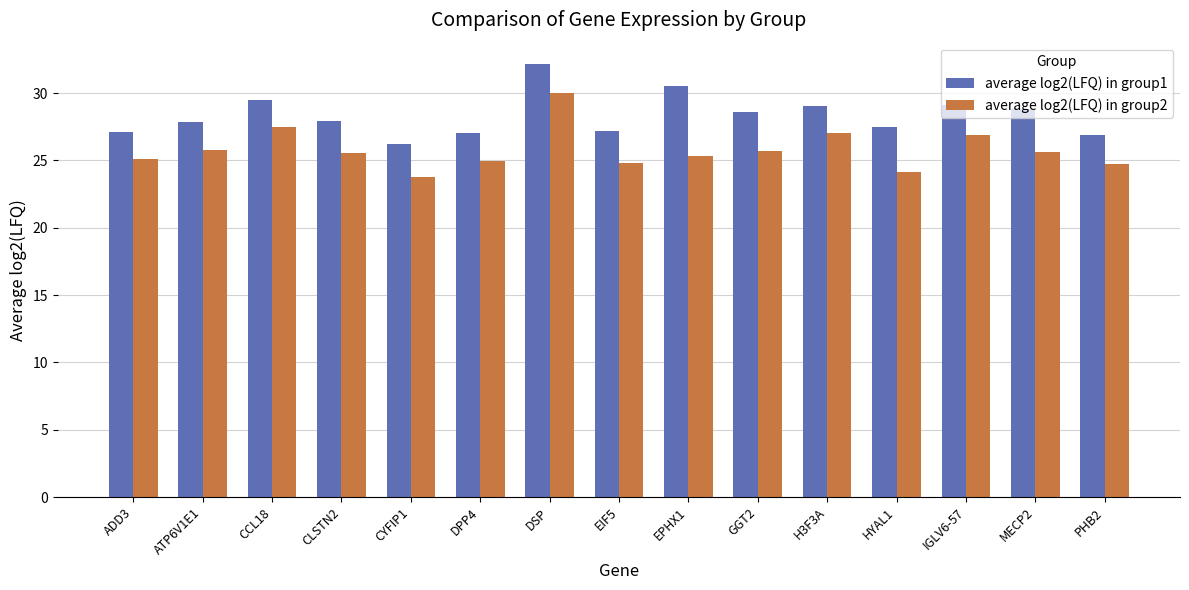

What is the label of the 1st bar from the left?

ADD3